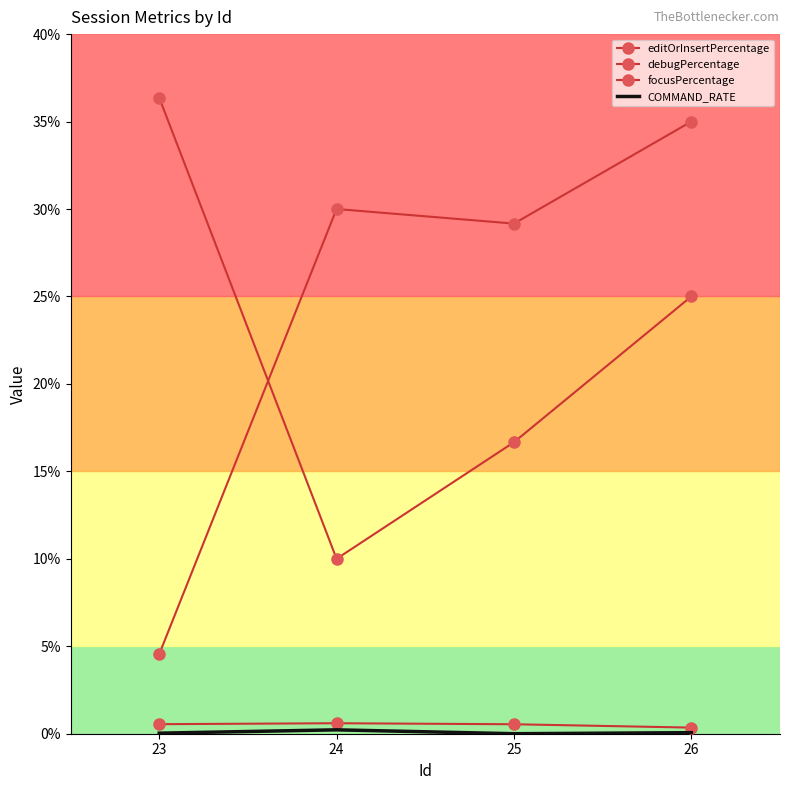

Read the focusPercentage value at 24.

10.0